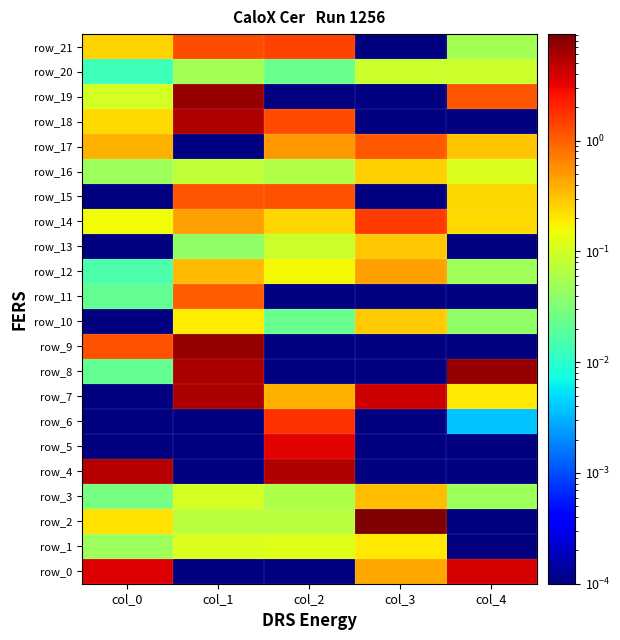

What value does the row_14 series have at col_0?

0.2